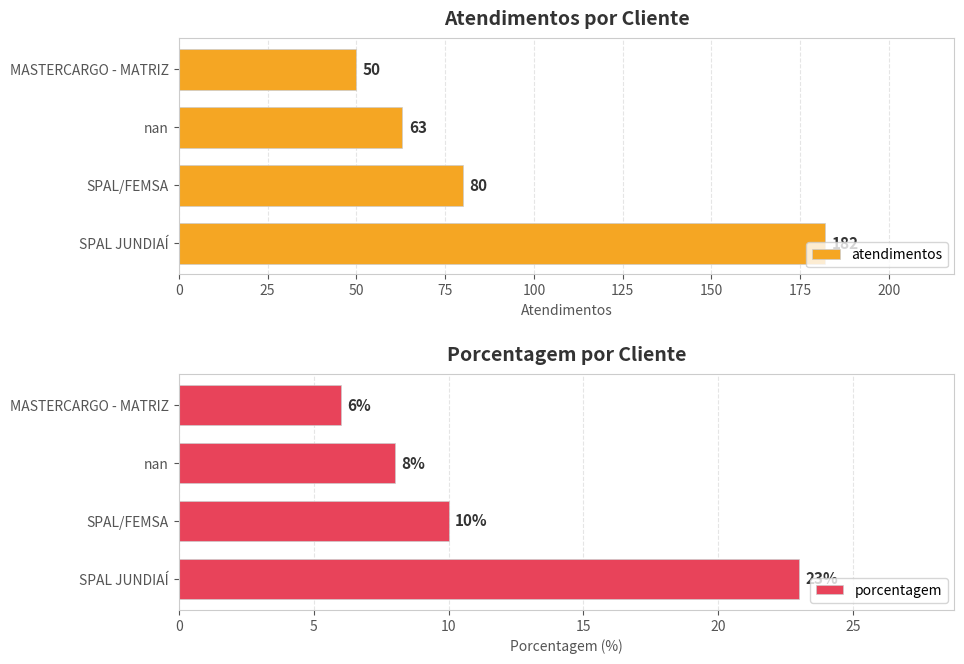

The value of porcentagem at MASTERCARGO - MATRIZ is 2. True or false?

False